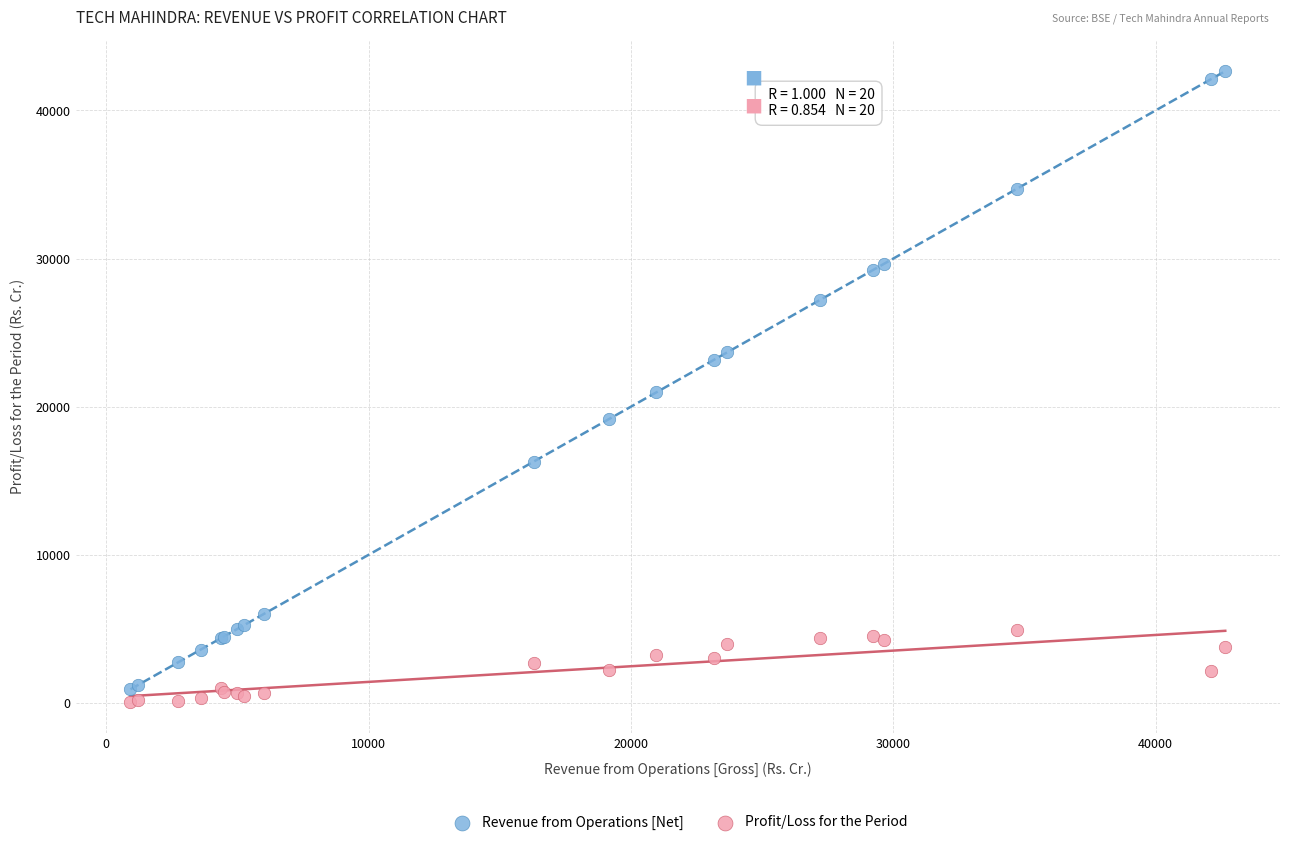

Which series has the widest spread of Y values?

Revenue from Operations [Net]